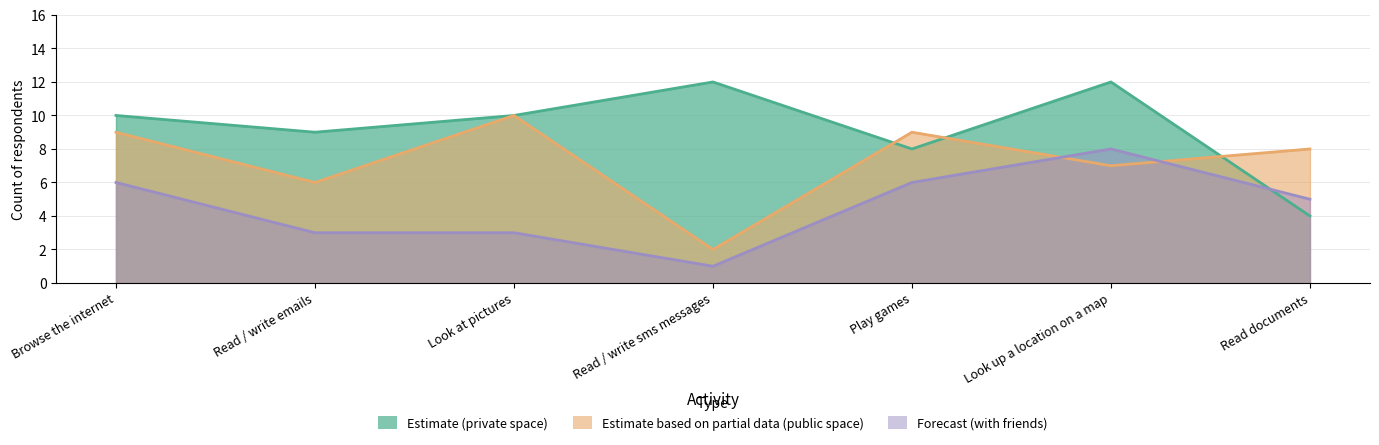

At which label is Estimate (private space) closest to 8?

Play games